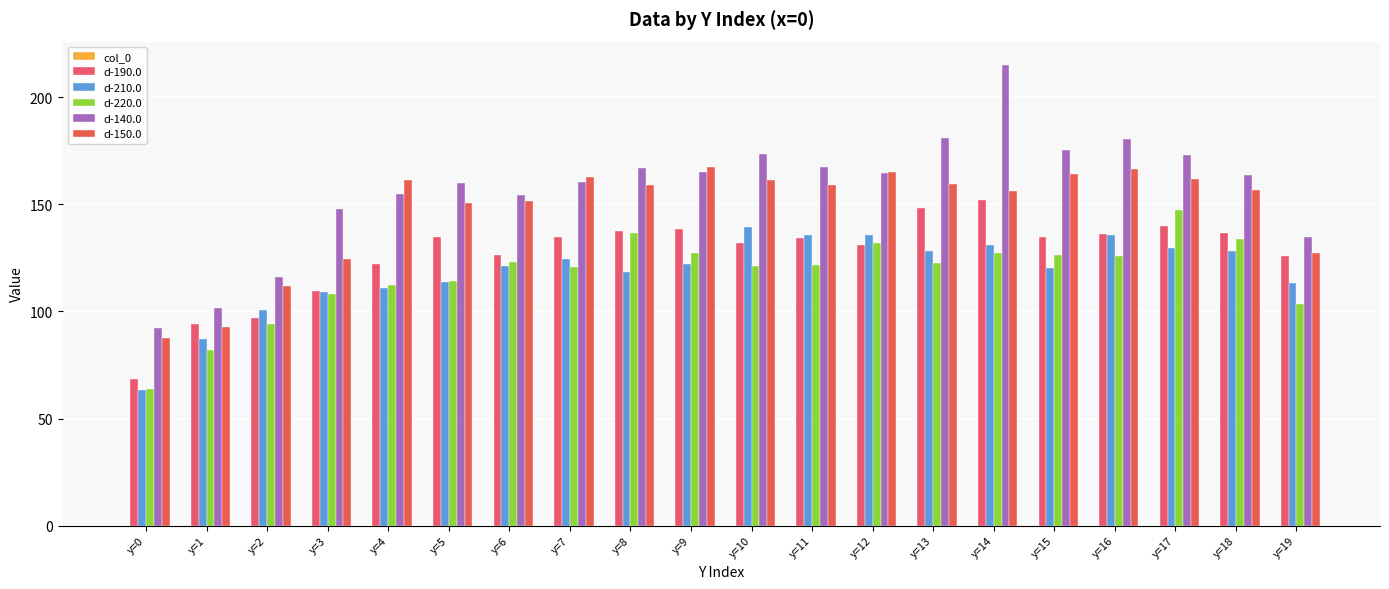

Where does the d-220.0 series first go above 122?

y=6